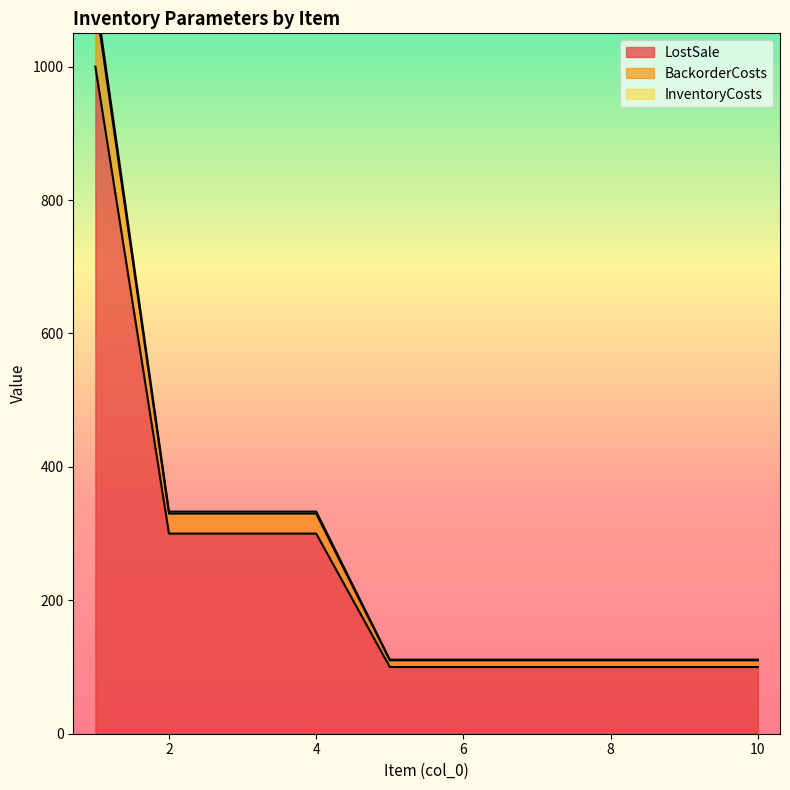

At which label is LostSale closest to 610?

2